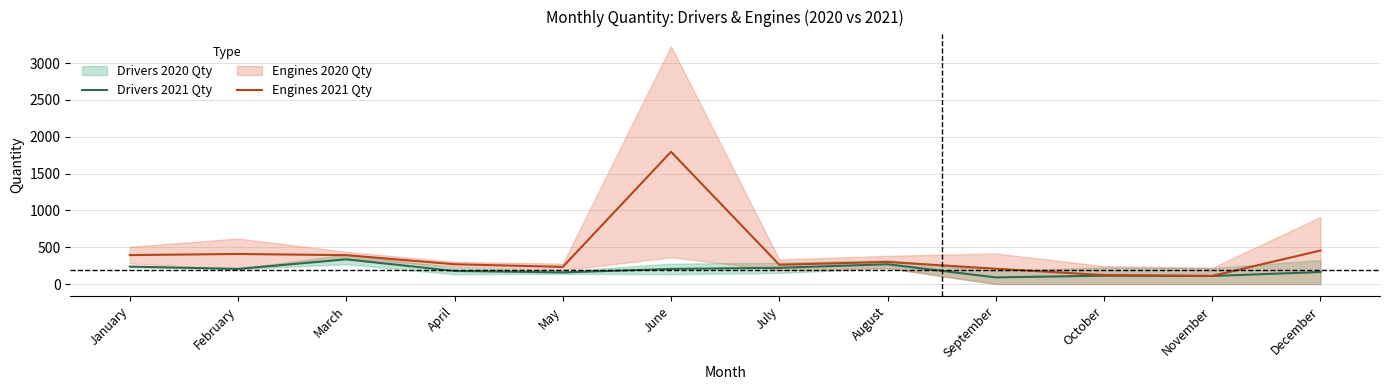

Rank the series at March from highest to lowest value.

Engines 2021 Qty, Drivers 2021 Qty